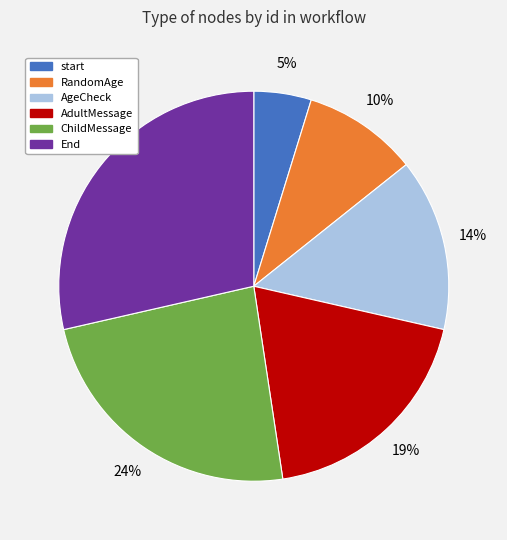

What percentage is the ChildMessage slice, to the nearest percent?

24%